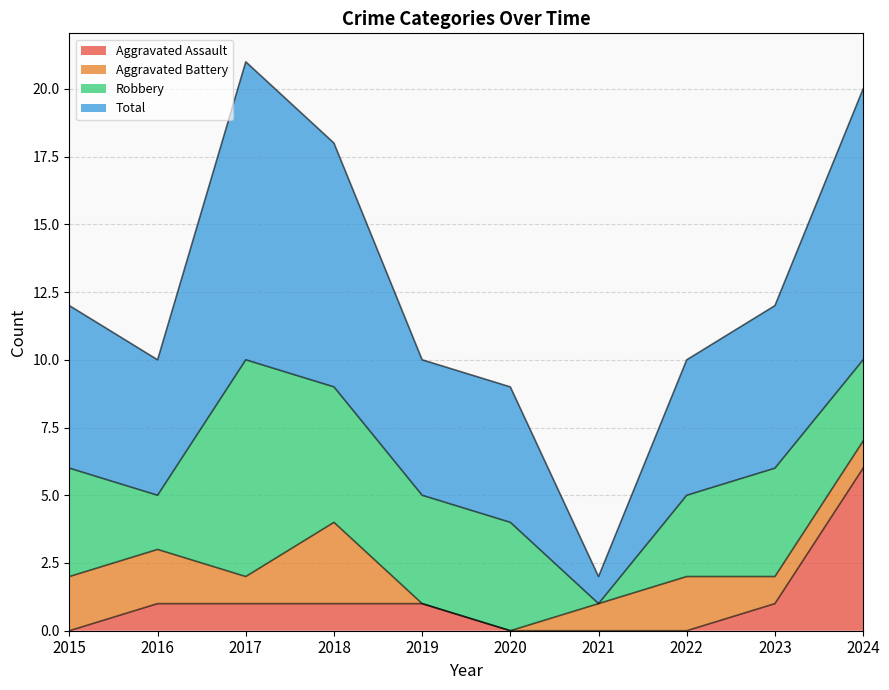

True or false: Aggravated Assault has a value of 2 at 2023.

False